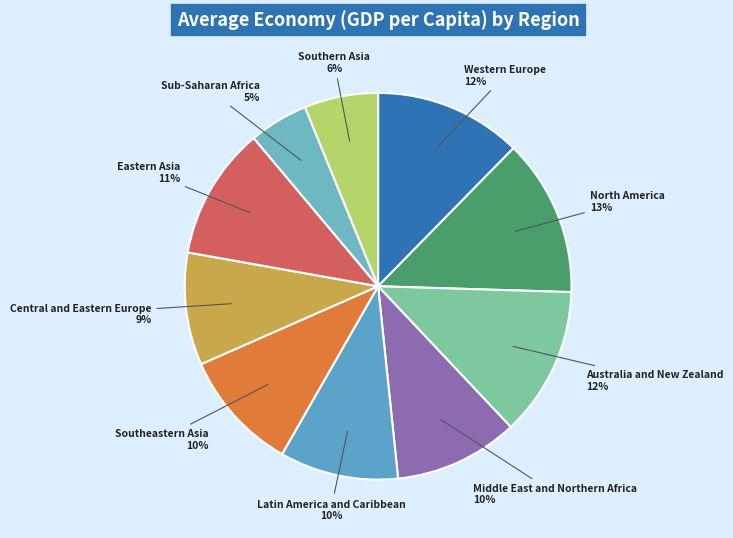

To the nearest percent, what portion does Southeastern Asia represent?

10%